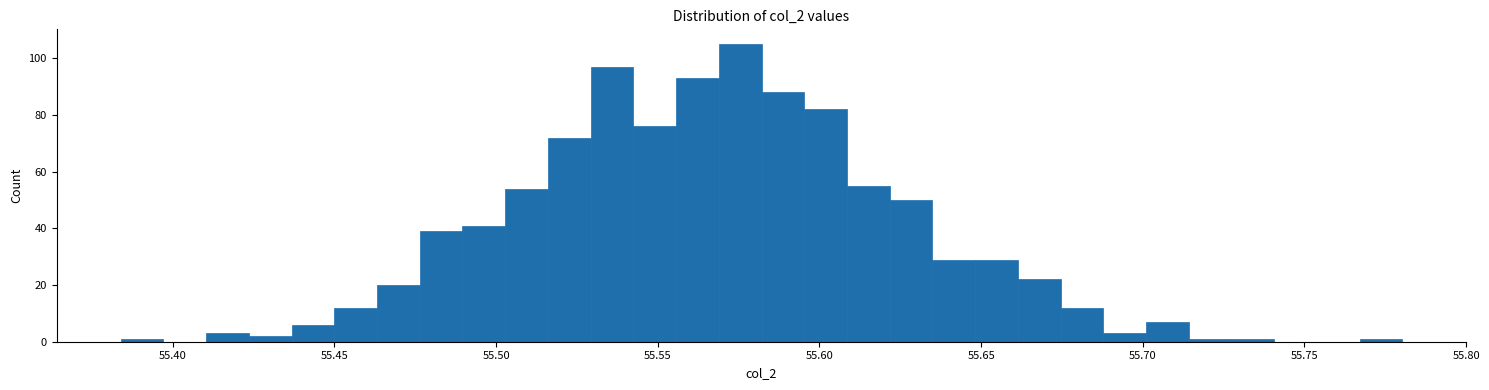

Read against the x-axis, roughly where is the centre of the tallest bar?

55.575